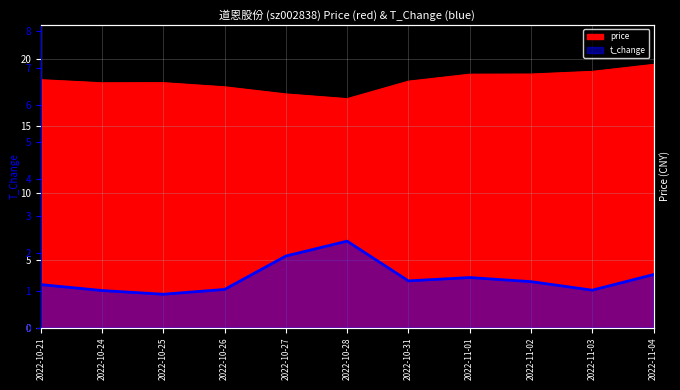

Which label corresponds to the largest value in the chart?

2022-11-04